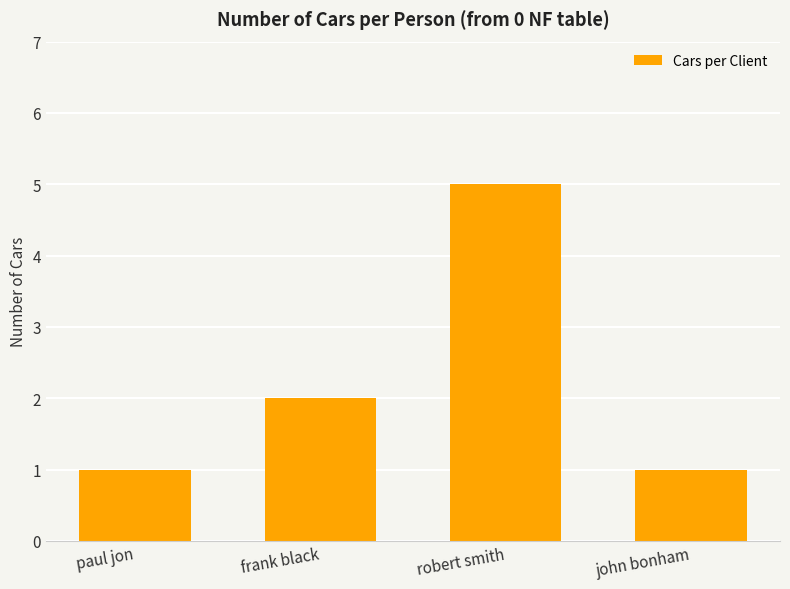

What is the change in value from paul jon to frank black?

+1